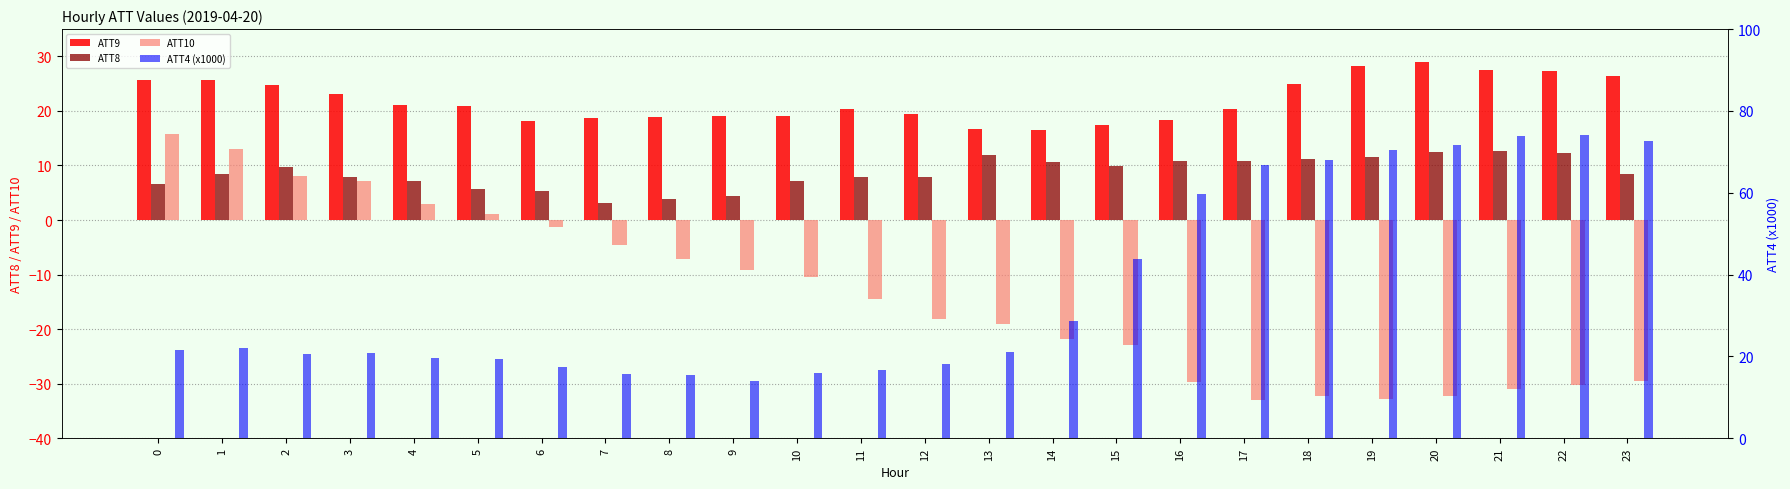

How many bars are there in total?

96